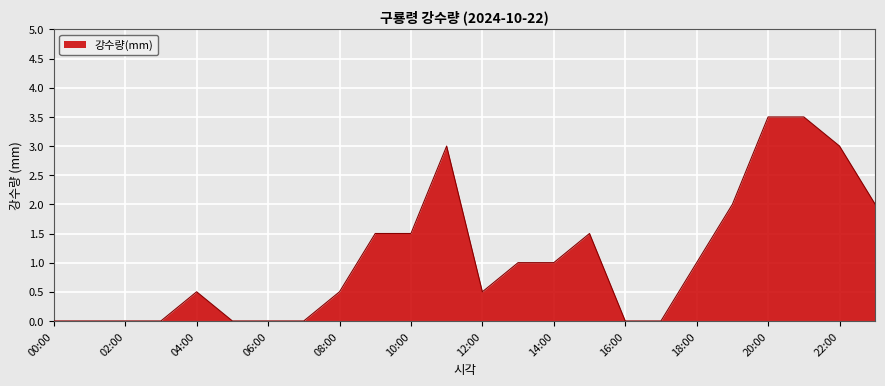

What is the maximum value shown in the chart?

3.5